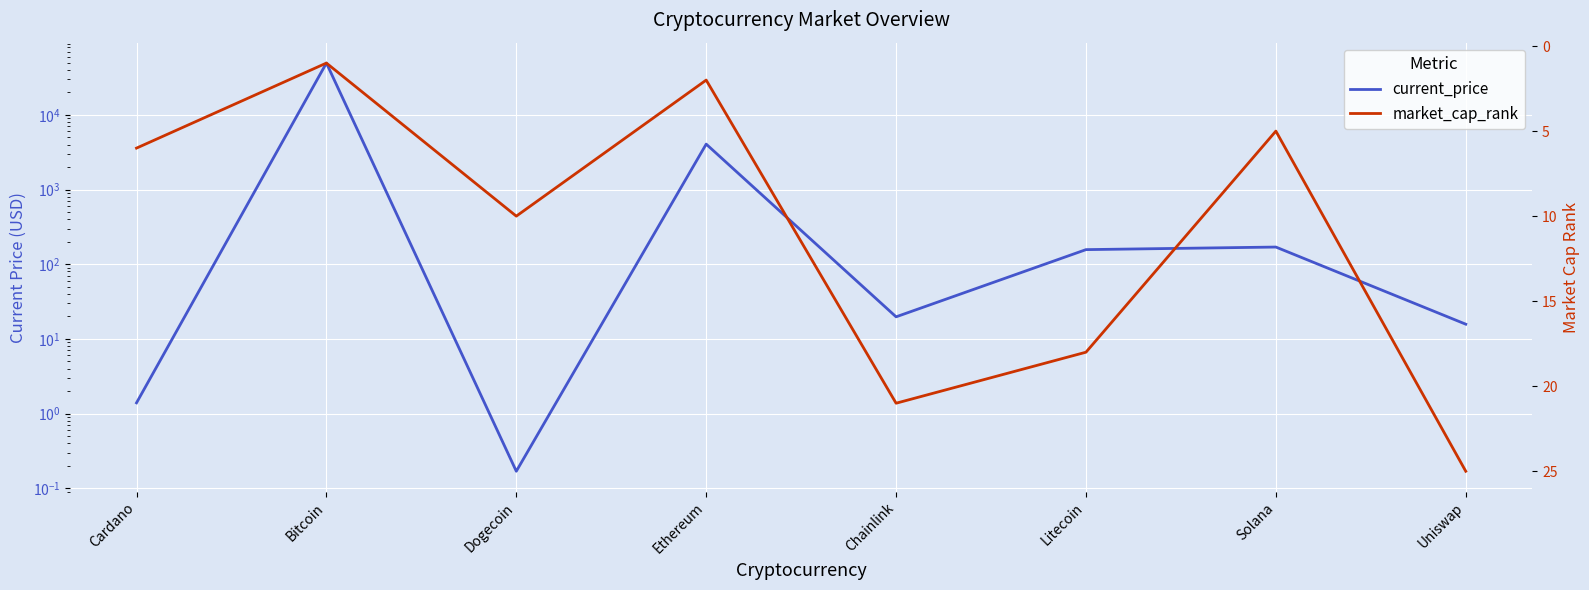

How many values in the current_price series are below 156?

4